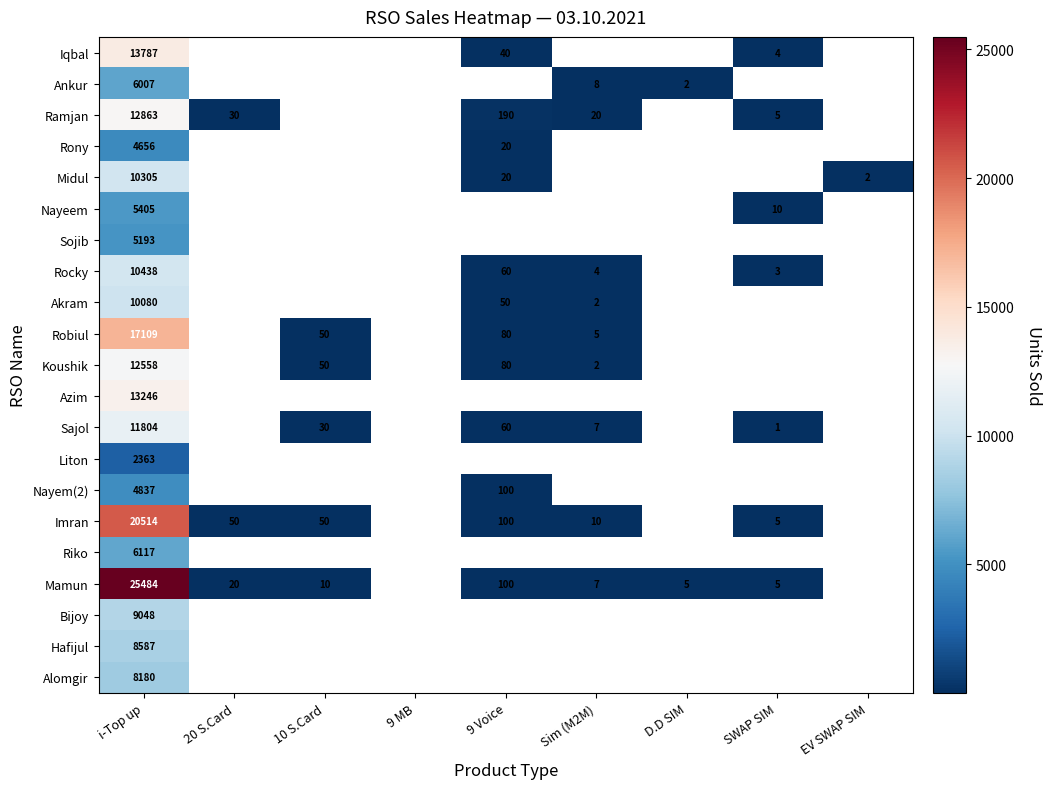

What is the spread (max minus min) of values at i-Top up?

23121